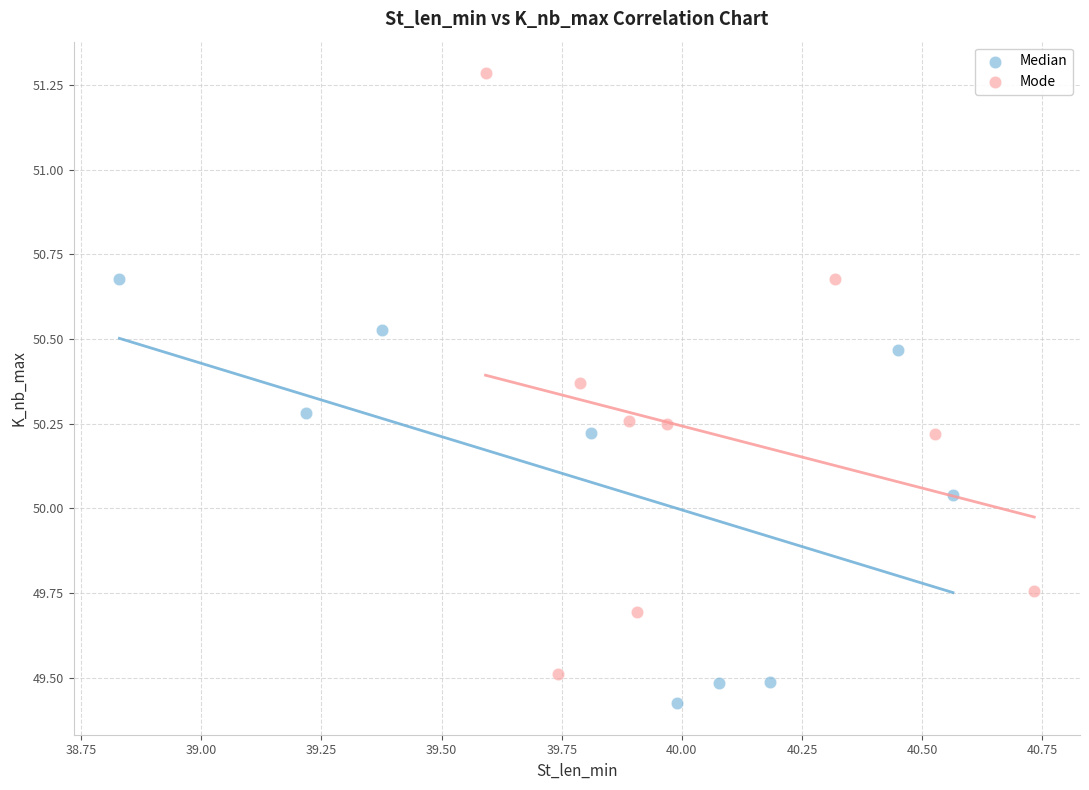

Which series has the widest spread of Y values?

Mode